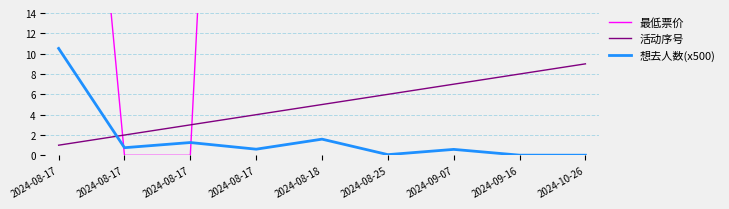

How many intersections are there between 想去人数(x500) and 最低票价?

2